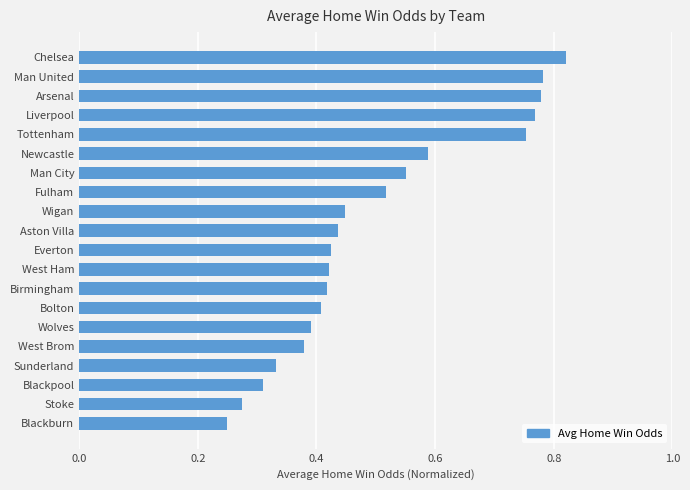

Between Blackburn and Wolves, which is larger?

Wolves